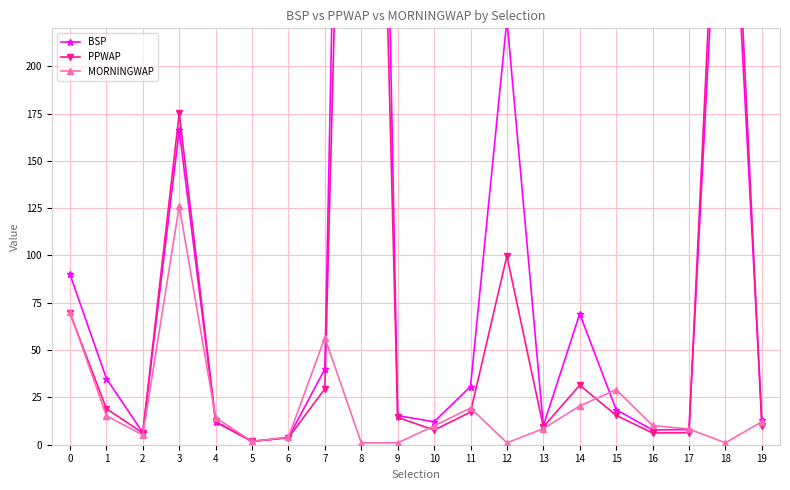

What is the difference between the second highest and minimum values in the PPWAP series?

412.8